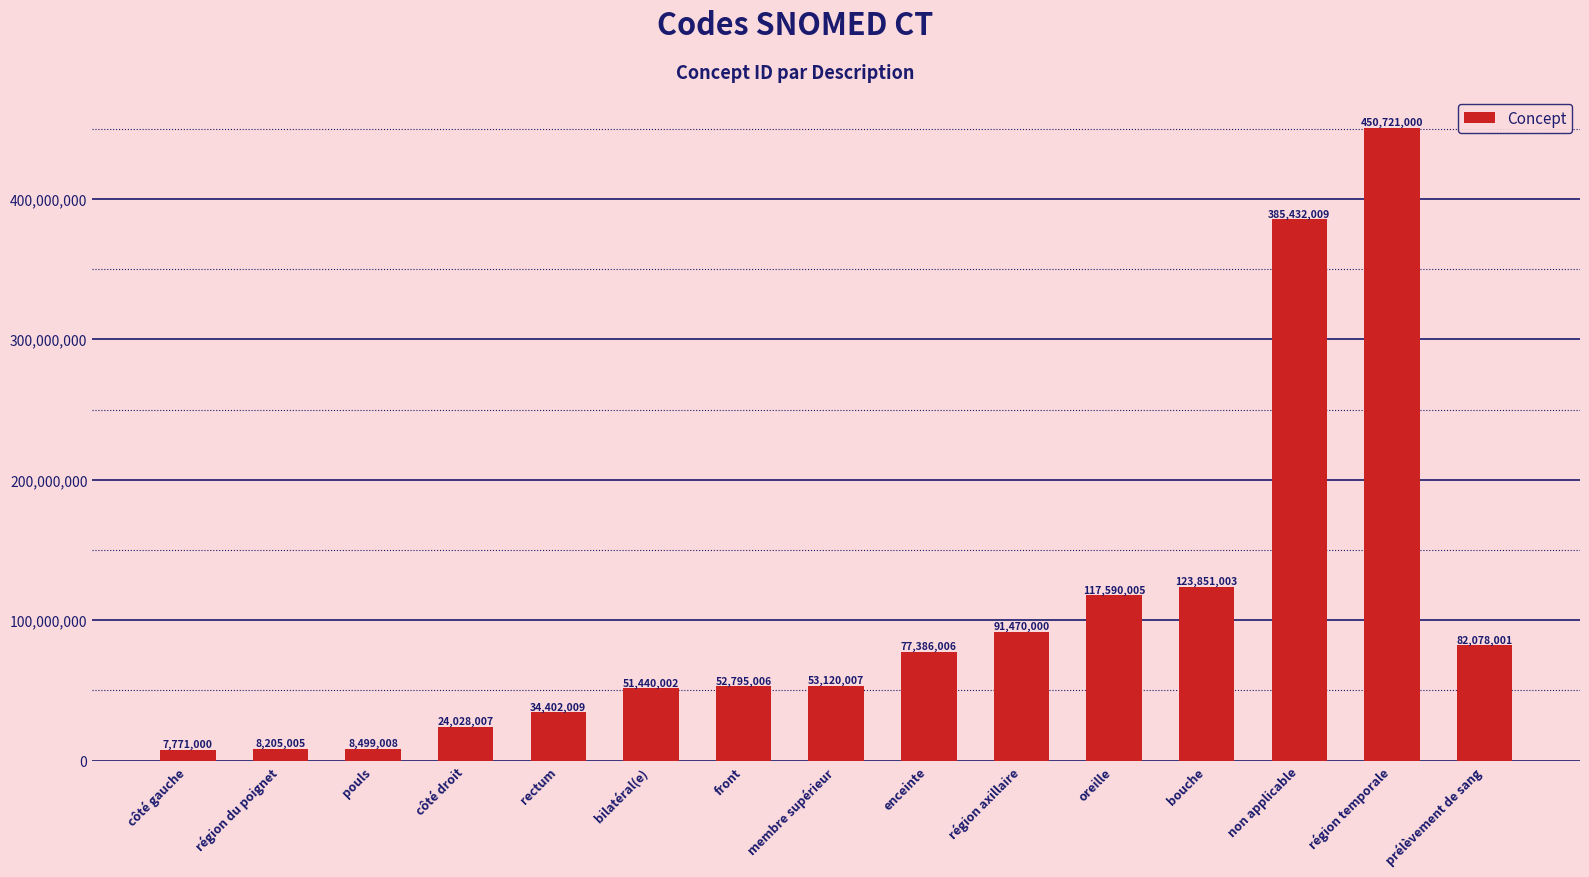

Is it true that the value at prélèvement de sang is 82078001?

True